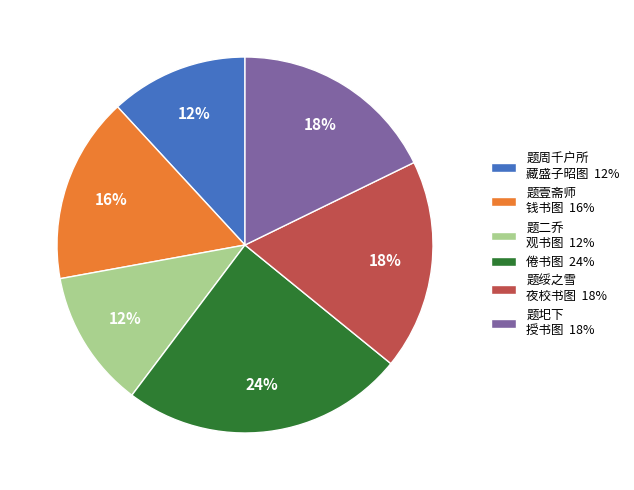

To the nearest percent, what is the average slice percentage?

17%